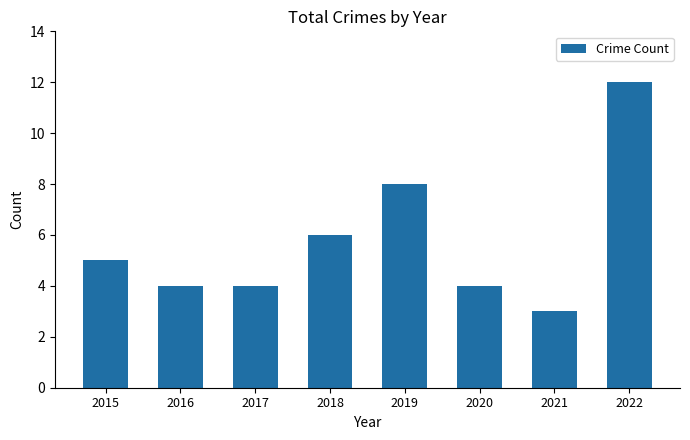

Reading left to right, transcribe all the data shown in this chart.

2015=5	2016=4	2017=4	2018=6	2019=8	2020=4	2021=3	2022=12